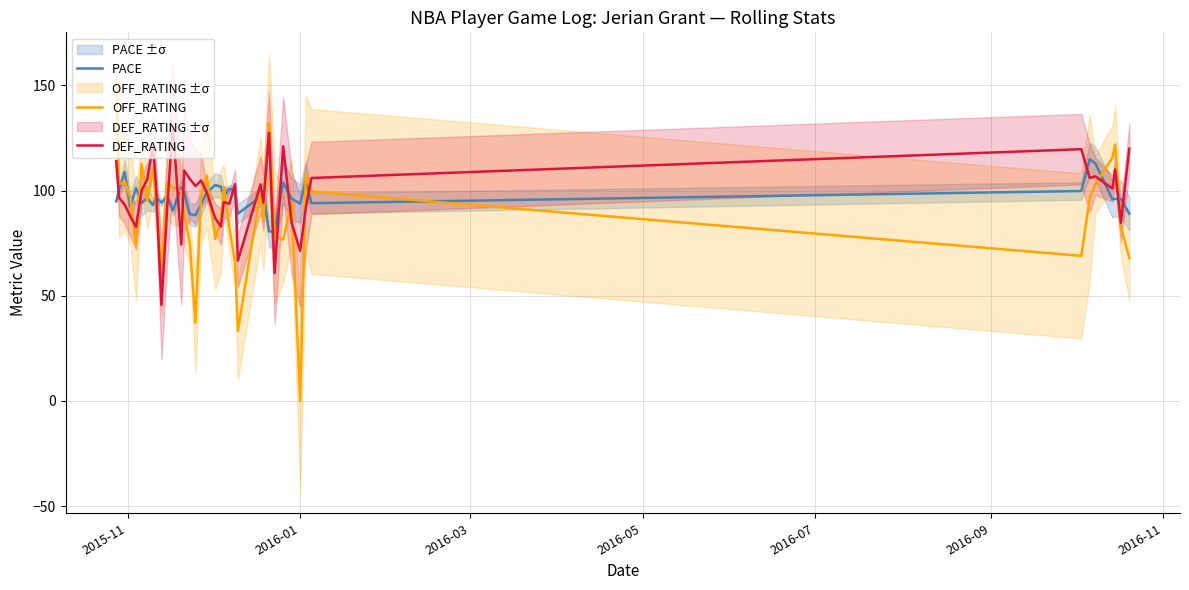

Which series has the largest total across all categories?

DEF_RATING